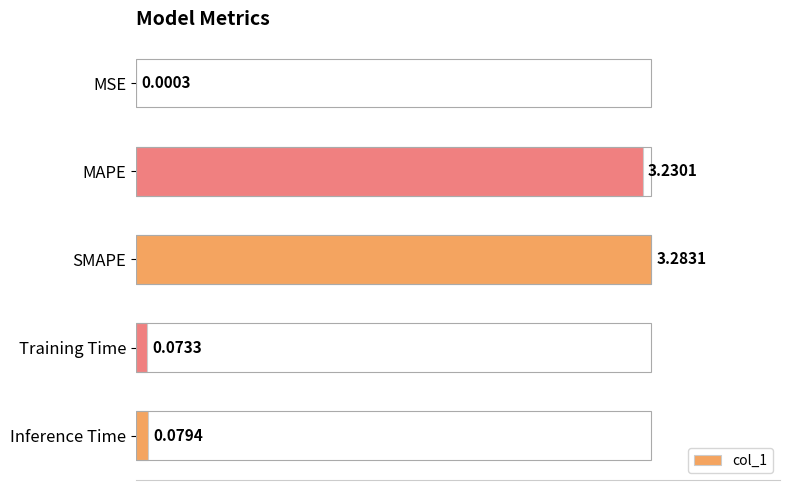

Which has a higher value, MAPE or Inference Time?

MAPE